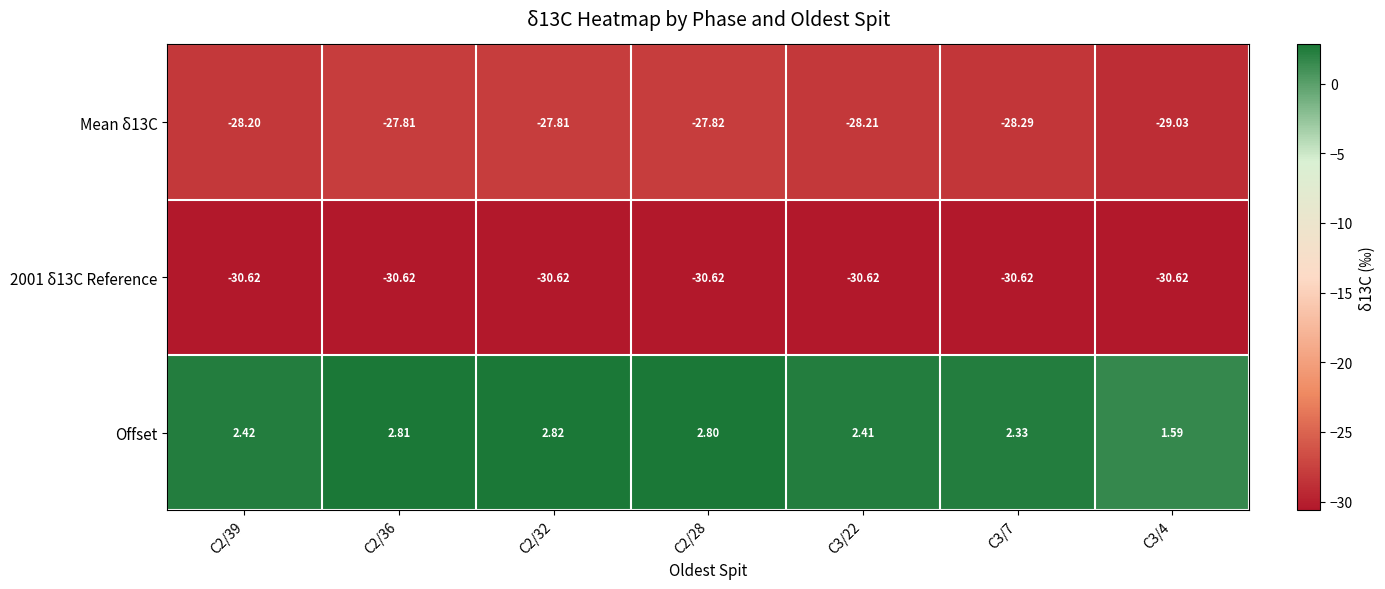

Which series has the largest range (max minus min)?

Offset